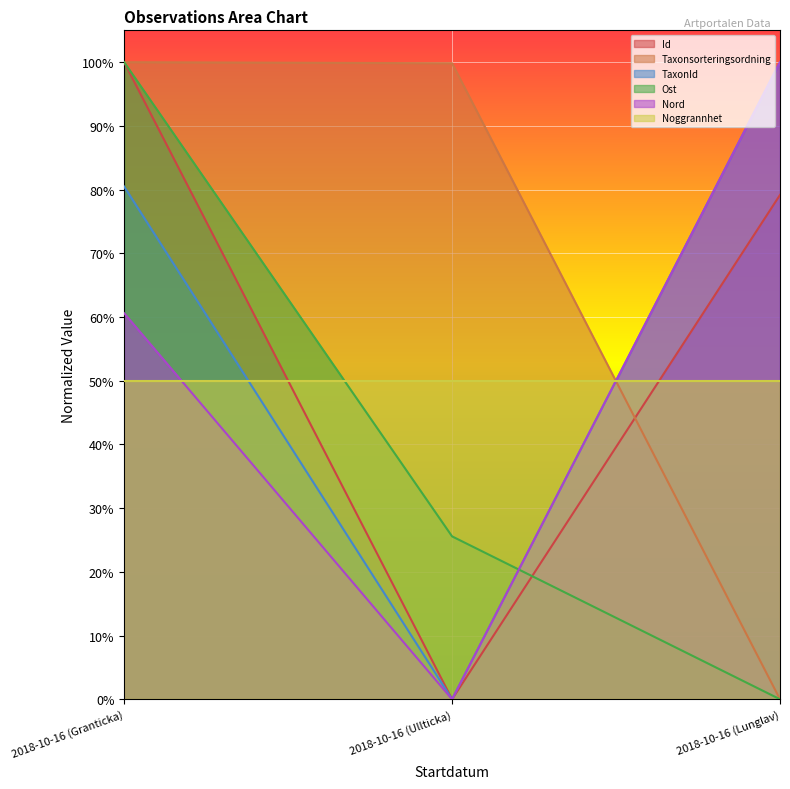

At how many categories does at least one series exceed 0?

3